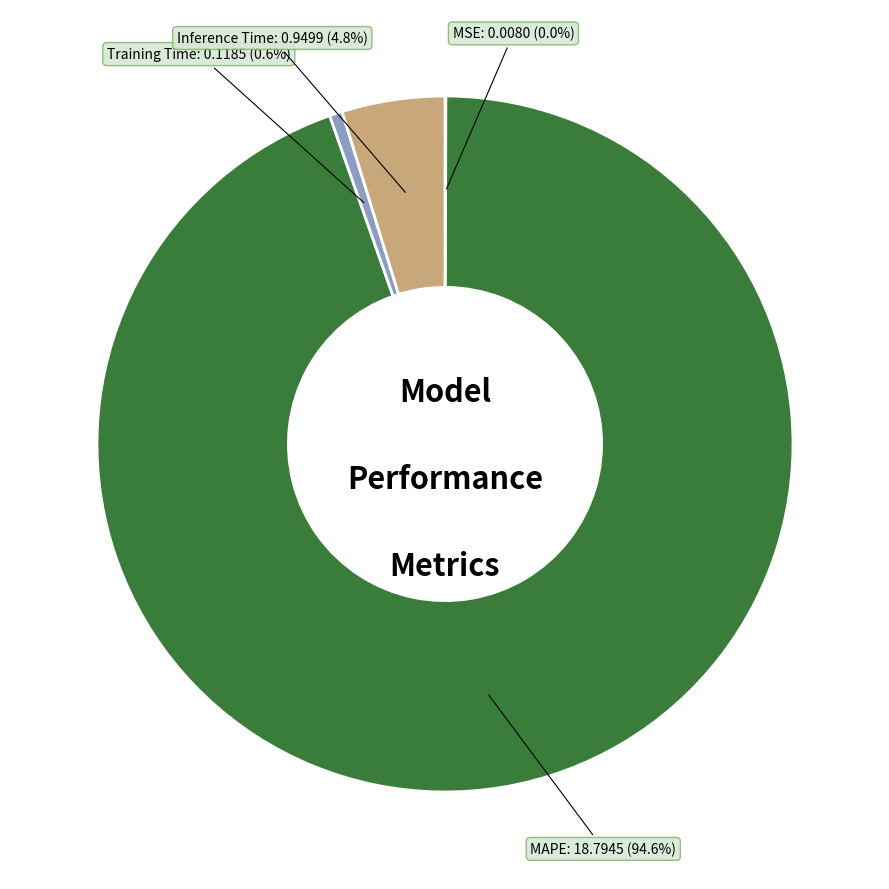

Is there a majority slice in this chart?

Yes